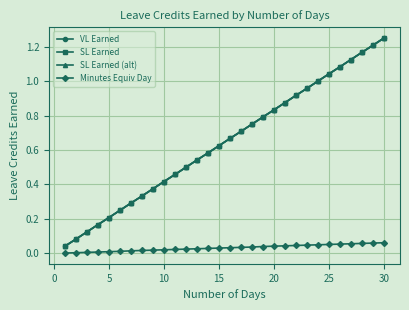

Is this an area chart (filled region under the line)?

No